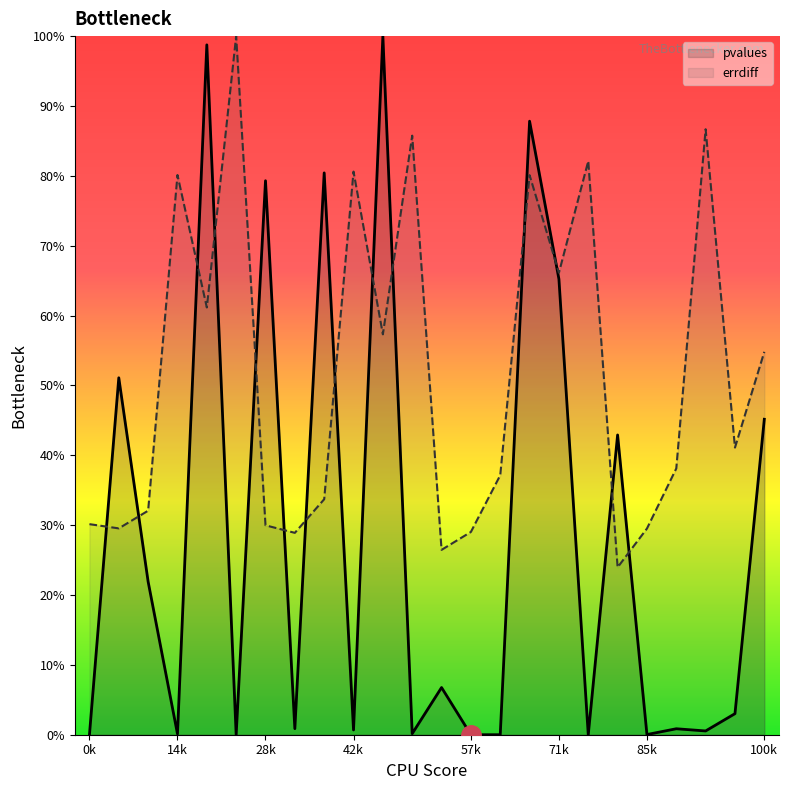

What is the highest value of the pvalues (line) series?

100.0